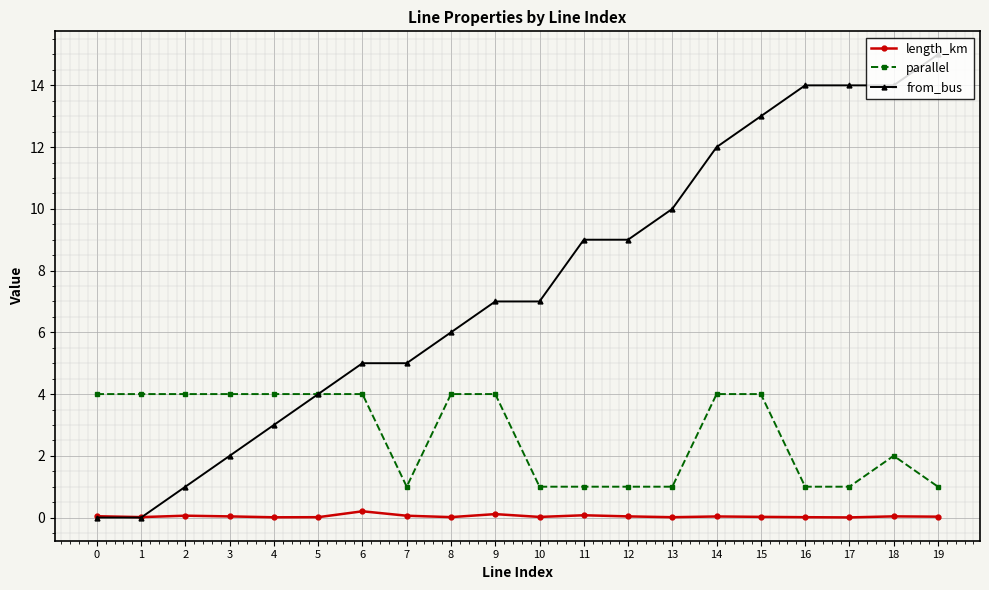

What is the spread (max minus min) of values at 10?

7.0